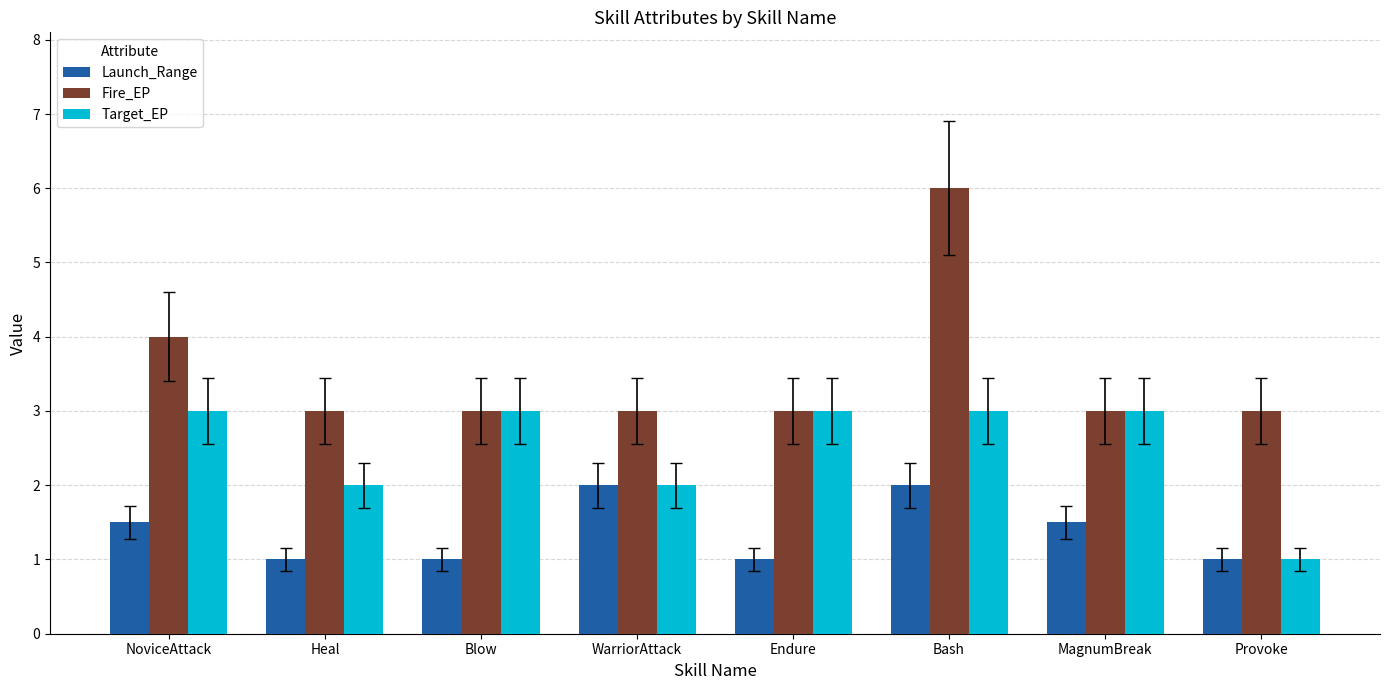

Which series has the largest total across all categories?

Fire_EP